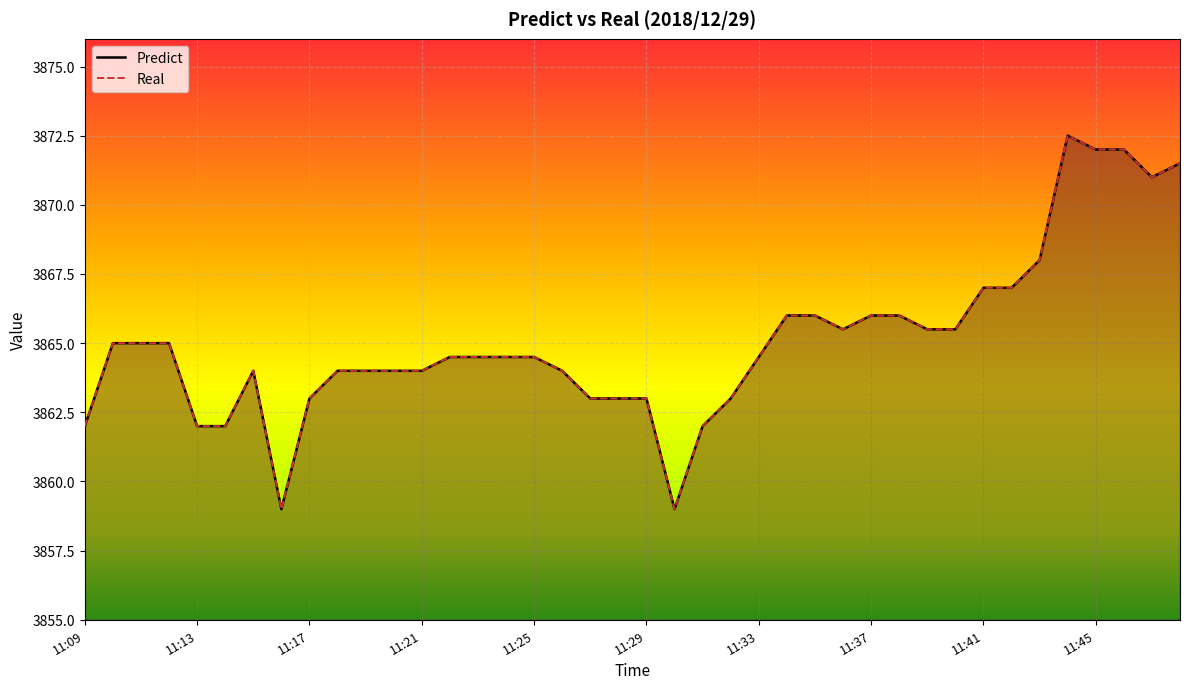

True or false: Real has more than 2 interior local peaks.

False